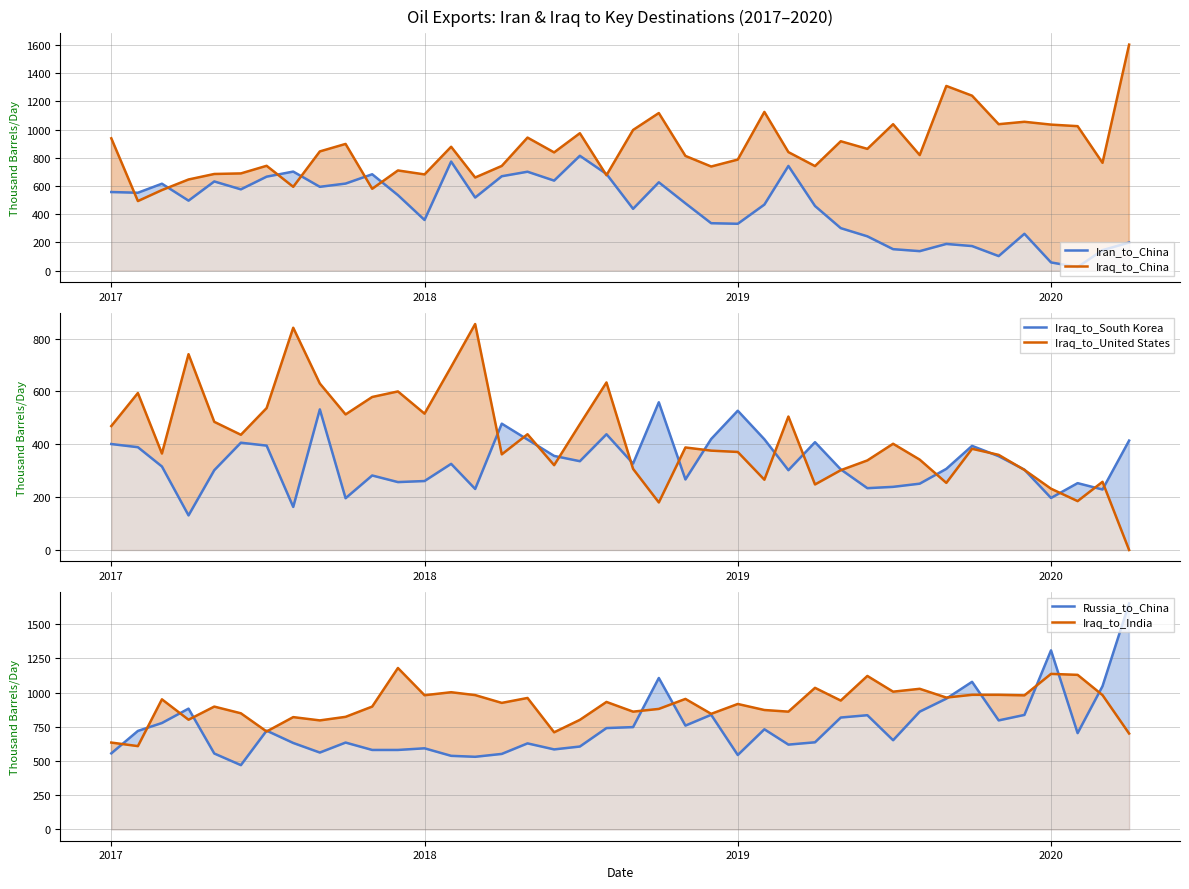

True or false: Iran_to_China and Iraq_to_China intersect in this chart.

True